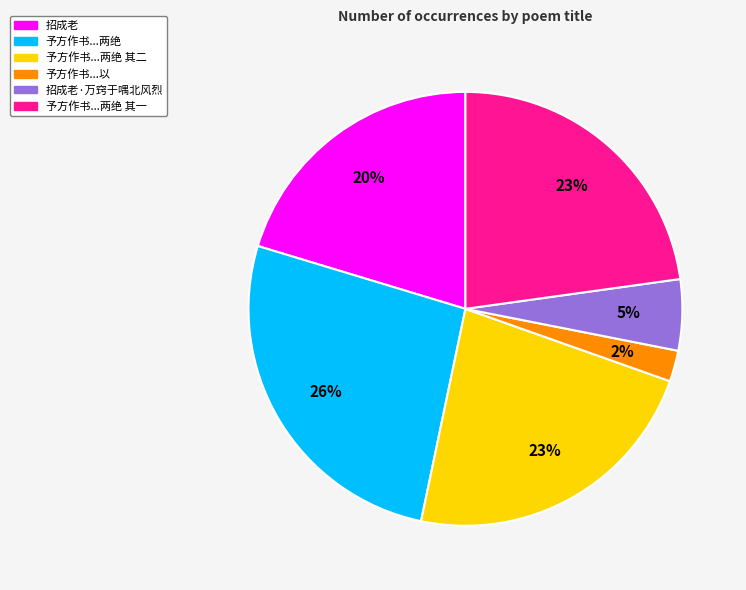

Which has a higher value, 招成老 or 招成老·万窍于喁北风烈?

招成老